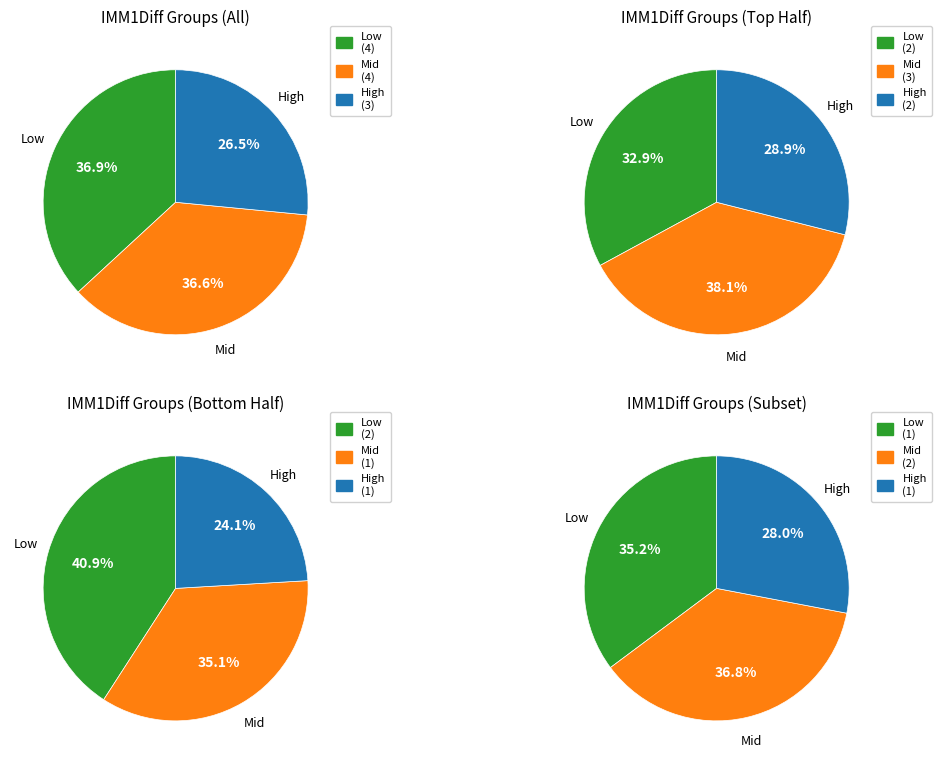

Does any single category account for the majority?

No